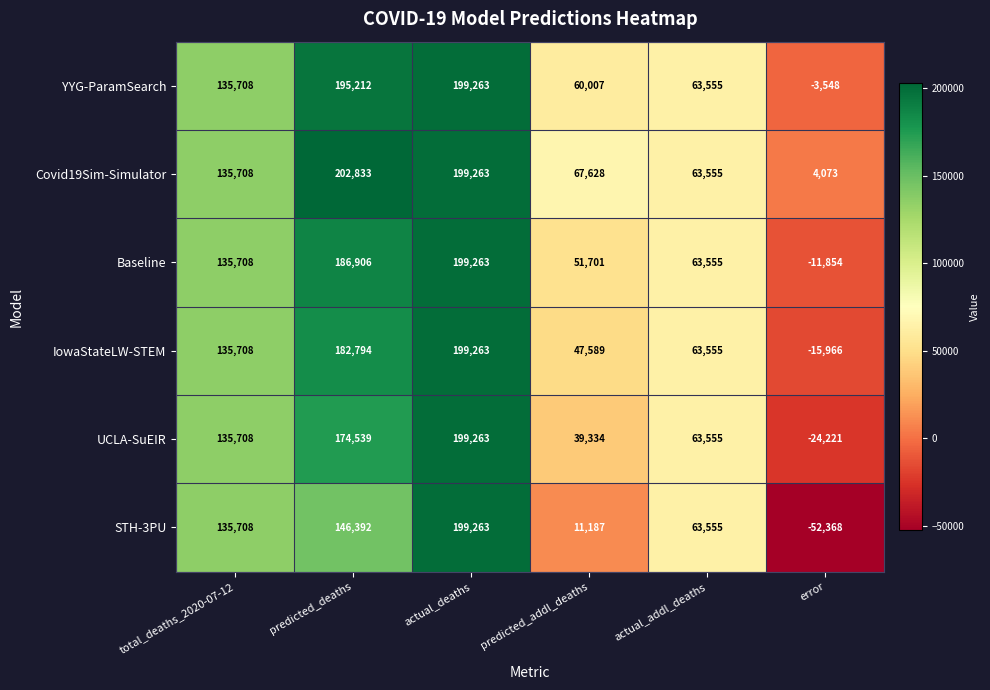

What is the sum of the IowaStateLW-STEM values at actual_deaths and error?

183297